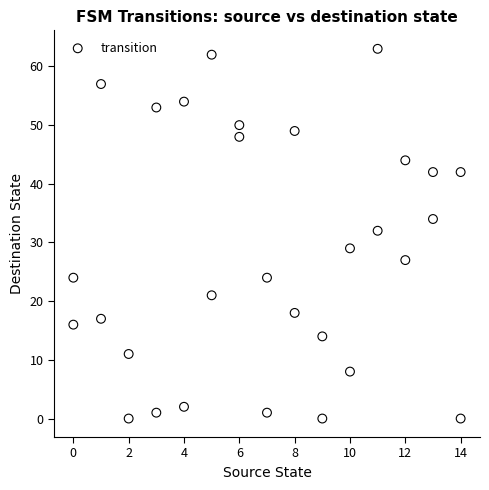

What is the range of Y values (max minus min)?

63